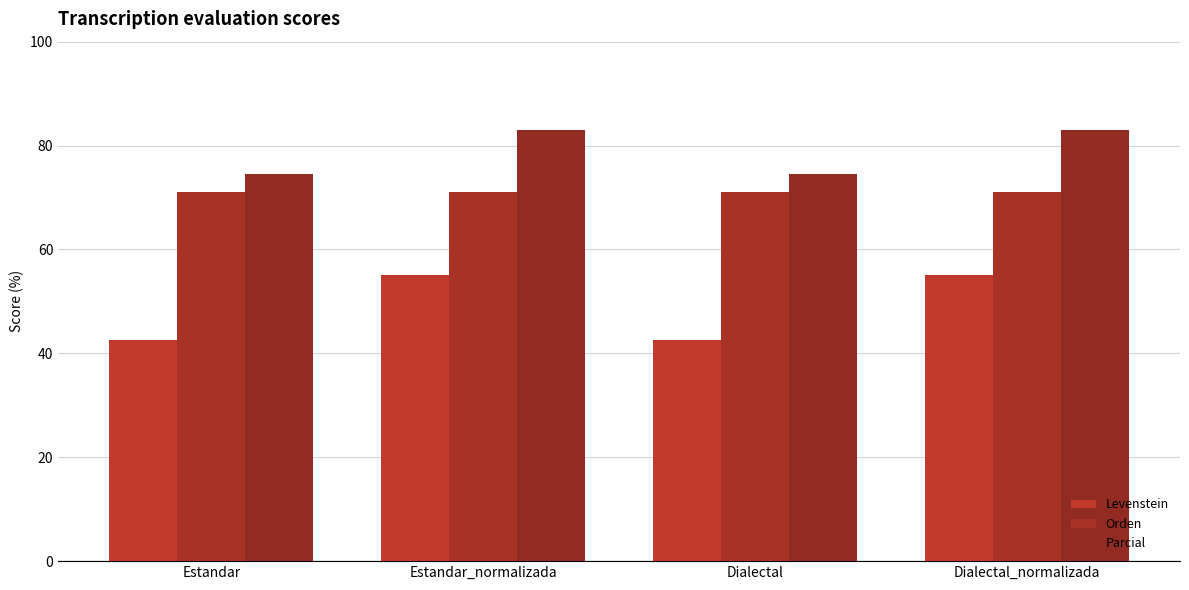

What is the value of the Levenstein bar at the 4th from the left?

55.1